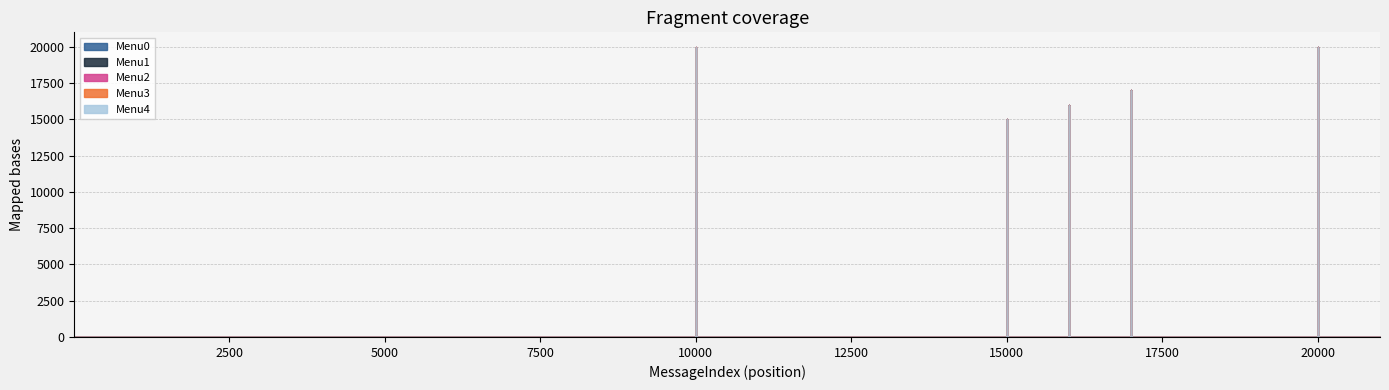

The Menu4 series shows 0 at 21000. True or false?

True